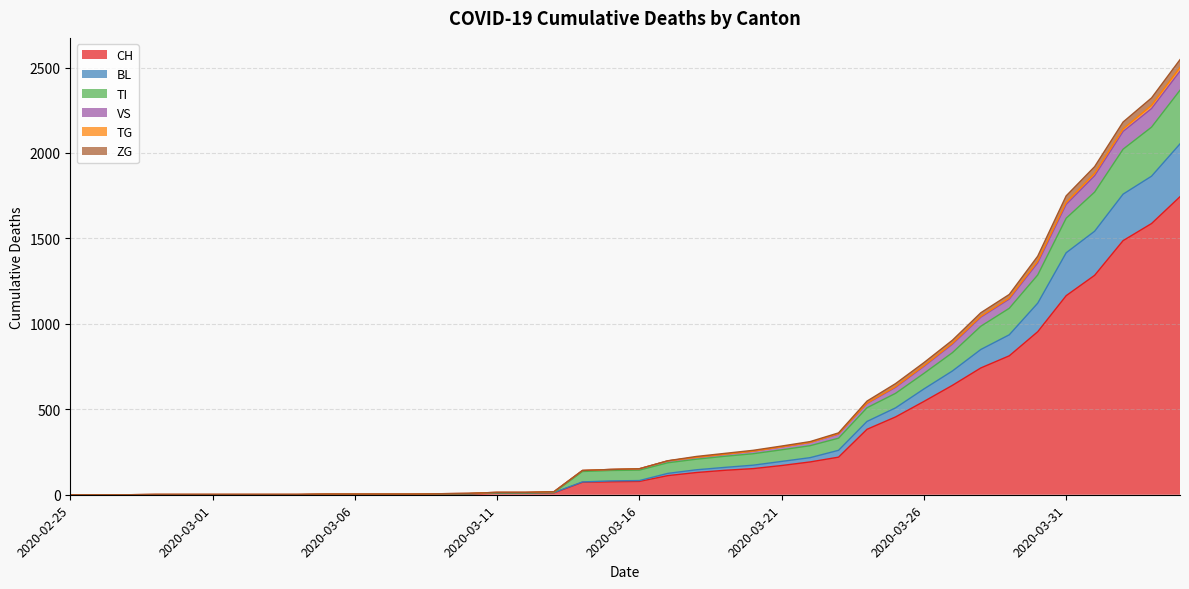

True or false: ZG has more than 1 interior local peaks.

False